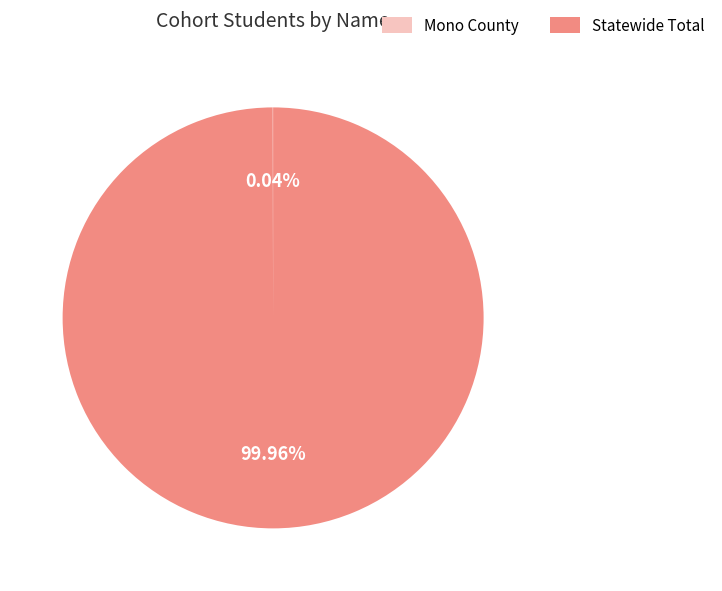

To the nearest percent, what is the difference between the largest and smallest slice percentages?

100%